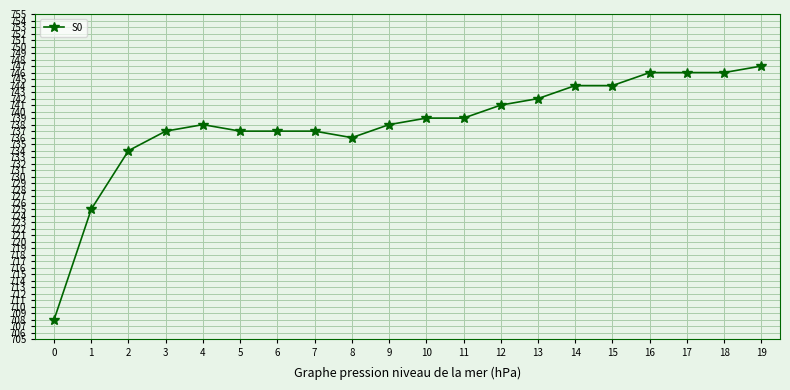

What is the change in value from 6 to 16?

+9